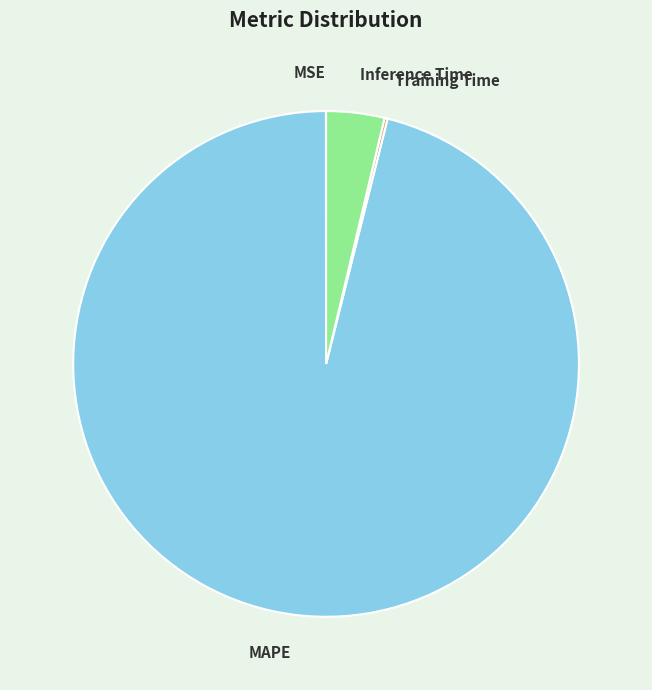

What is the largest slice in the pie chart?

MAPE